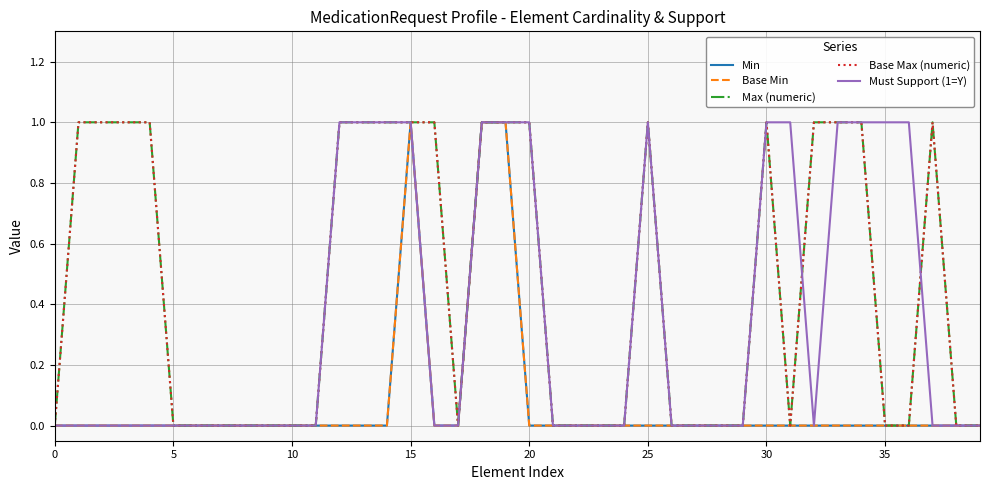

True or false: Base Max (numeric) and Min cross at least once.

False